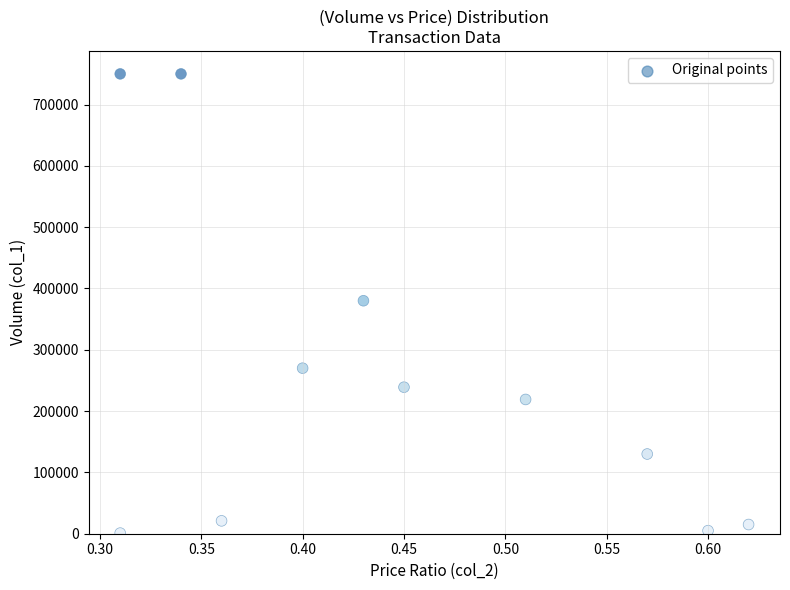

What is the average Y value?

252727